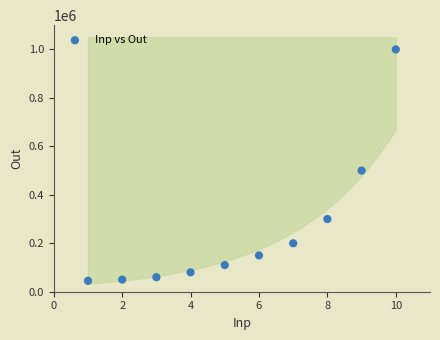

What is the range of Y values (max minus min)?

955000